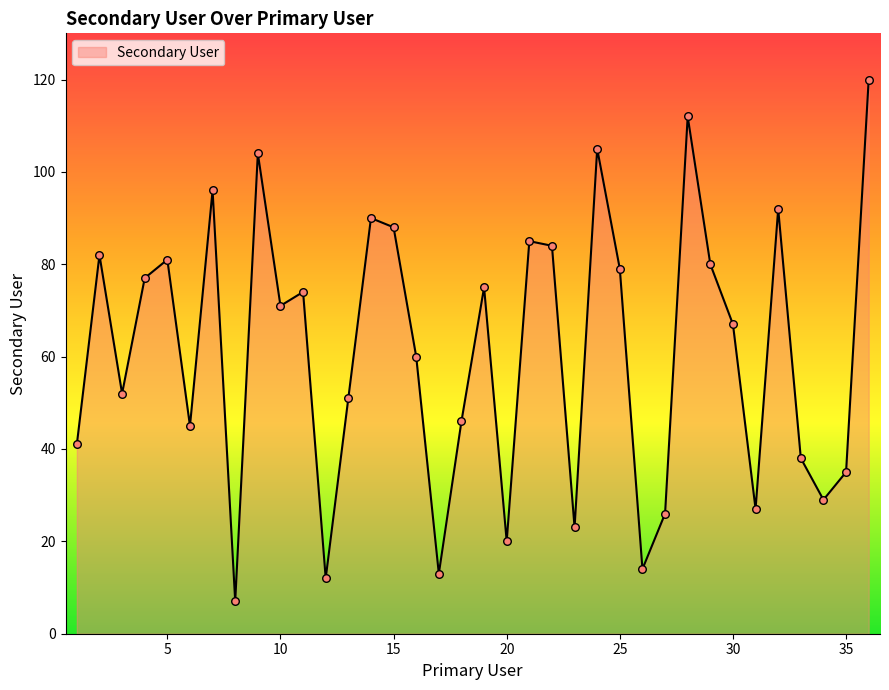

What is the greatest value displayed?

120